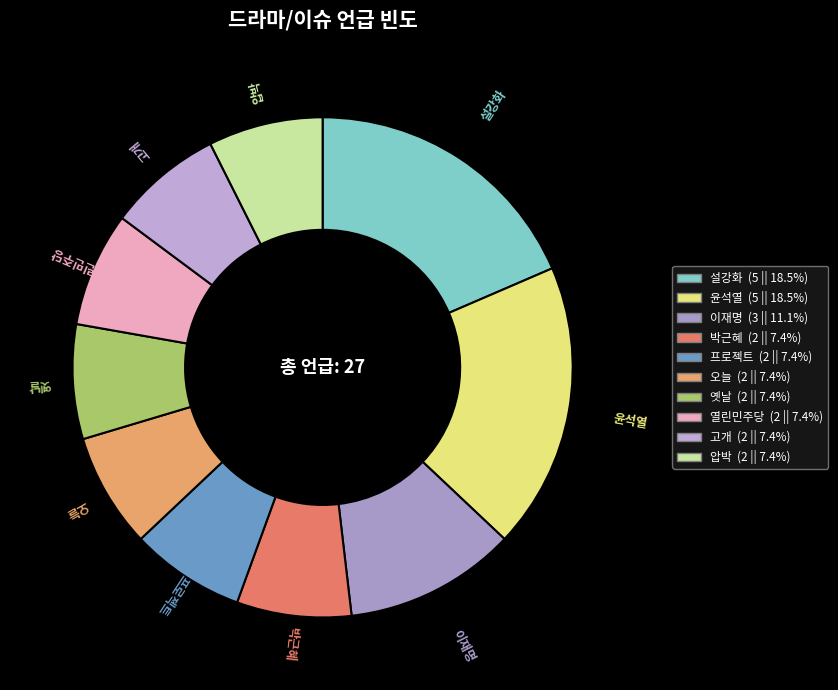

Is there a majority slice in this chart?

No